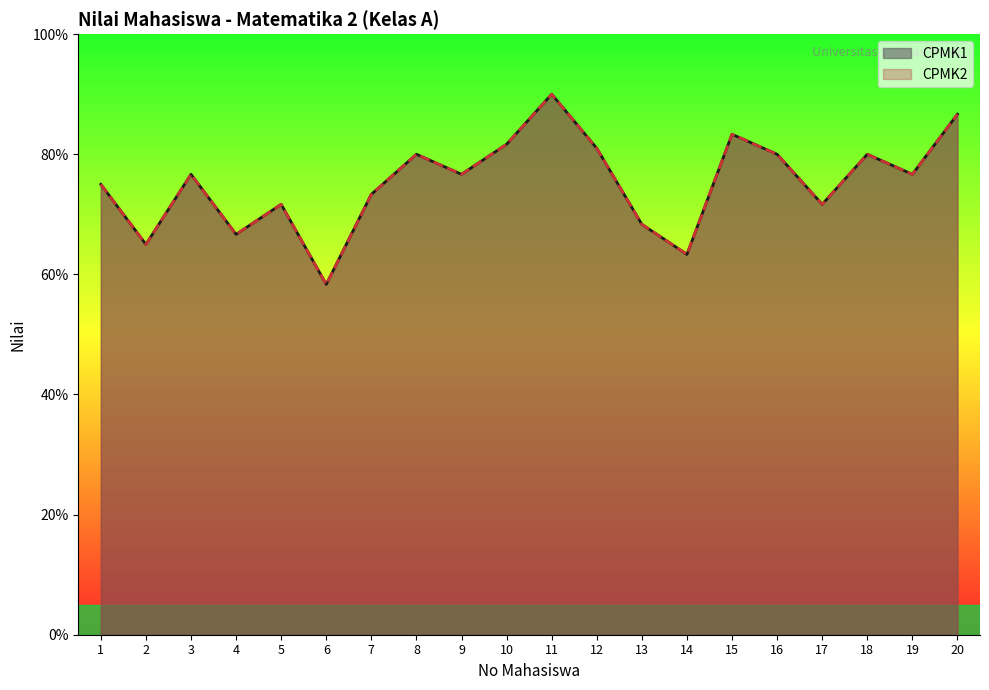

What is the sum of all CPMK1 values?

1506.0